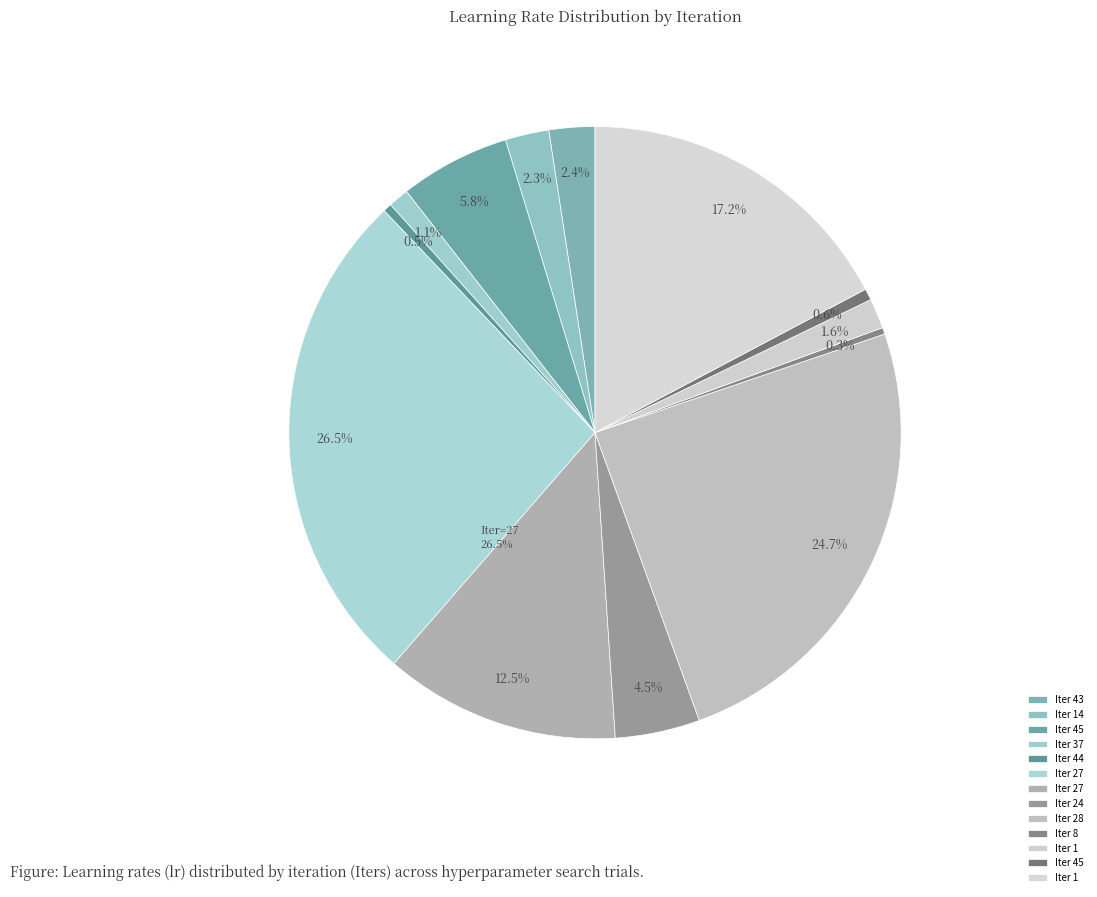

How many segments does this pie chart have?

13